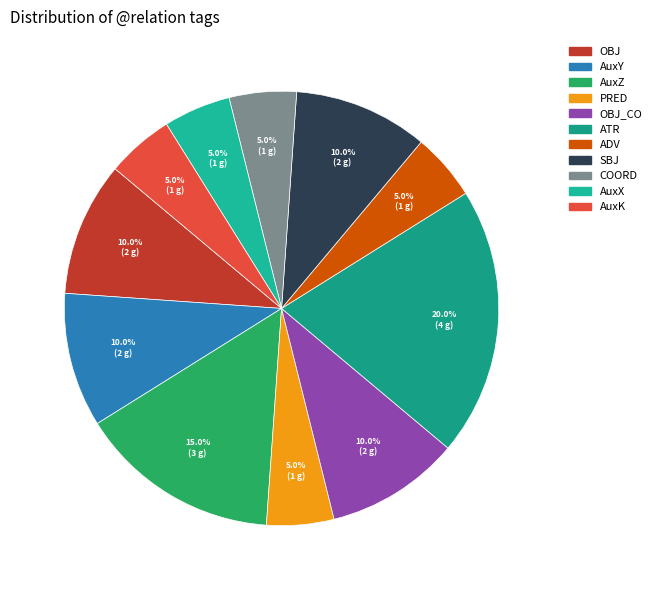

Does any single category account for the majority?

No